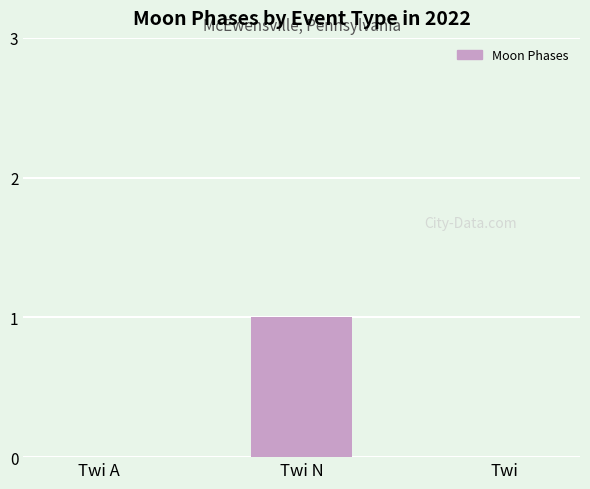

Between Twi N and Twi A, which is larger?

Twi N